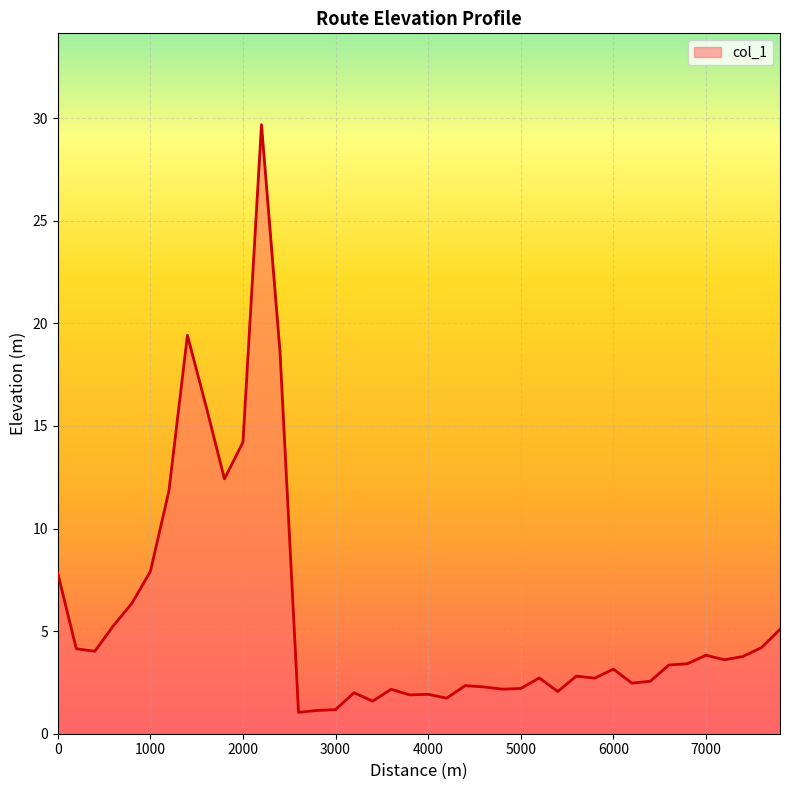

What is the maximum value shown in the chart?

29.7